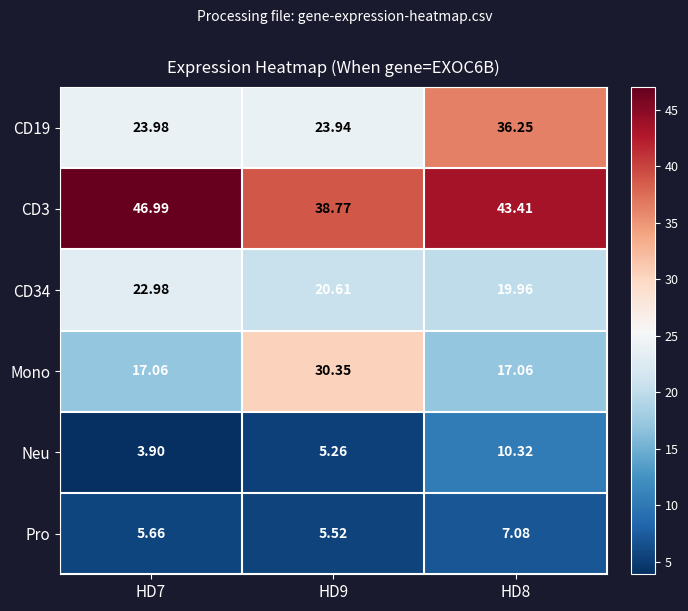

How many data points in CD34 are above 20?

2